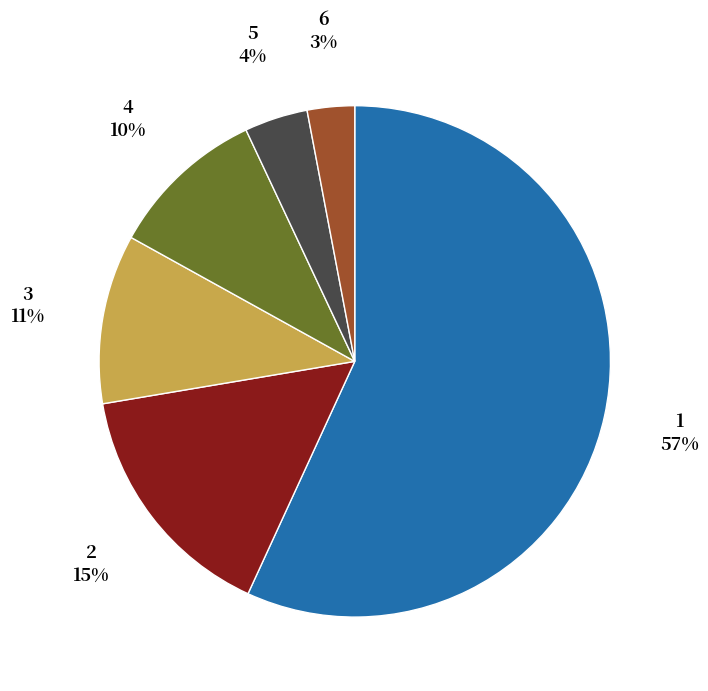

Do 4 and 5 together represent more than half of the pie?

No